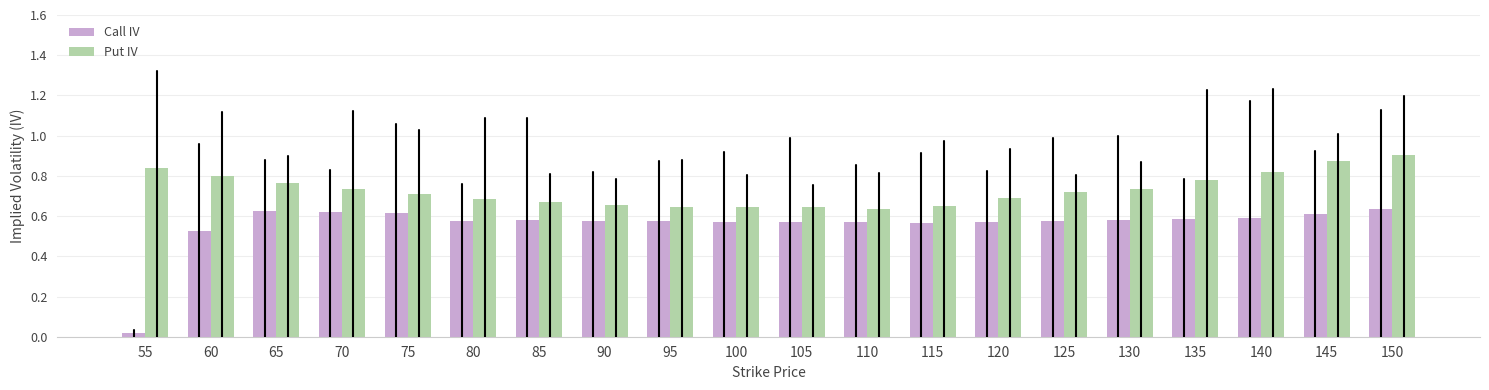

What is the sum of all Call IV values?

11.1